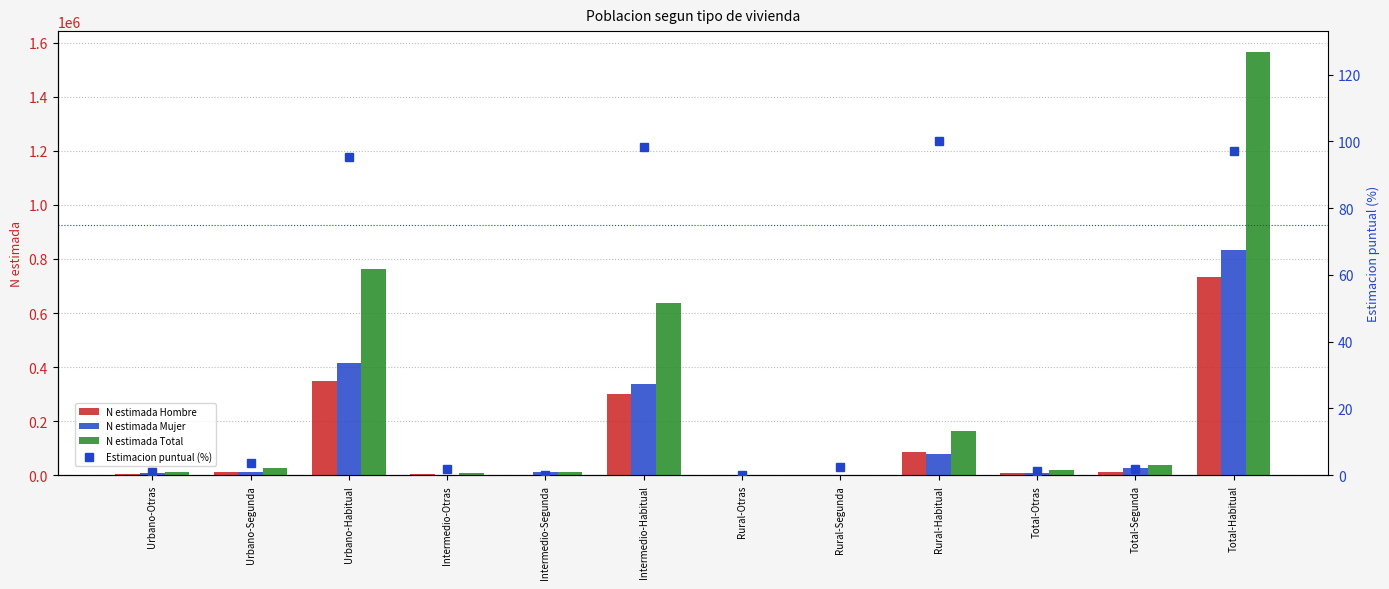

What is the total value across all series at Total-Habitual?

3128966.0